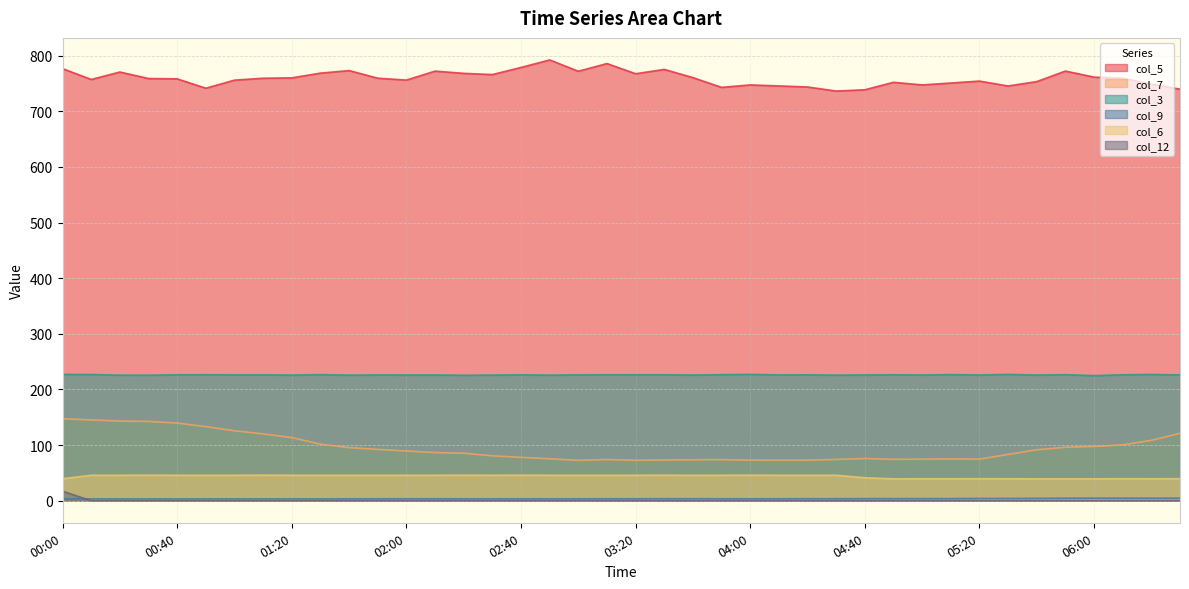

What is the total value across all series at 8.6?

1211.1